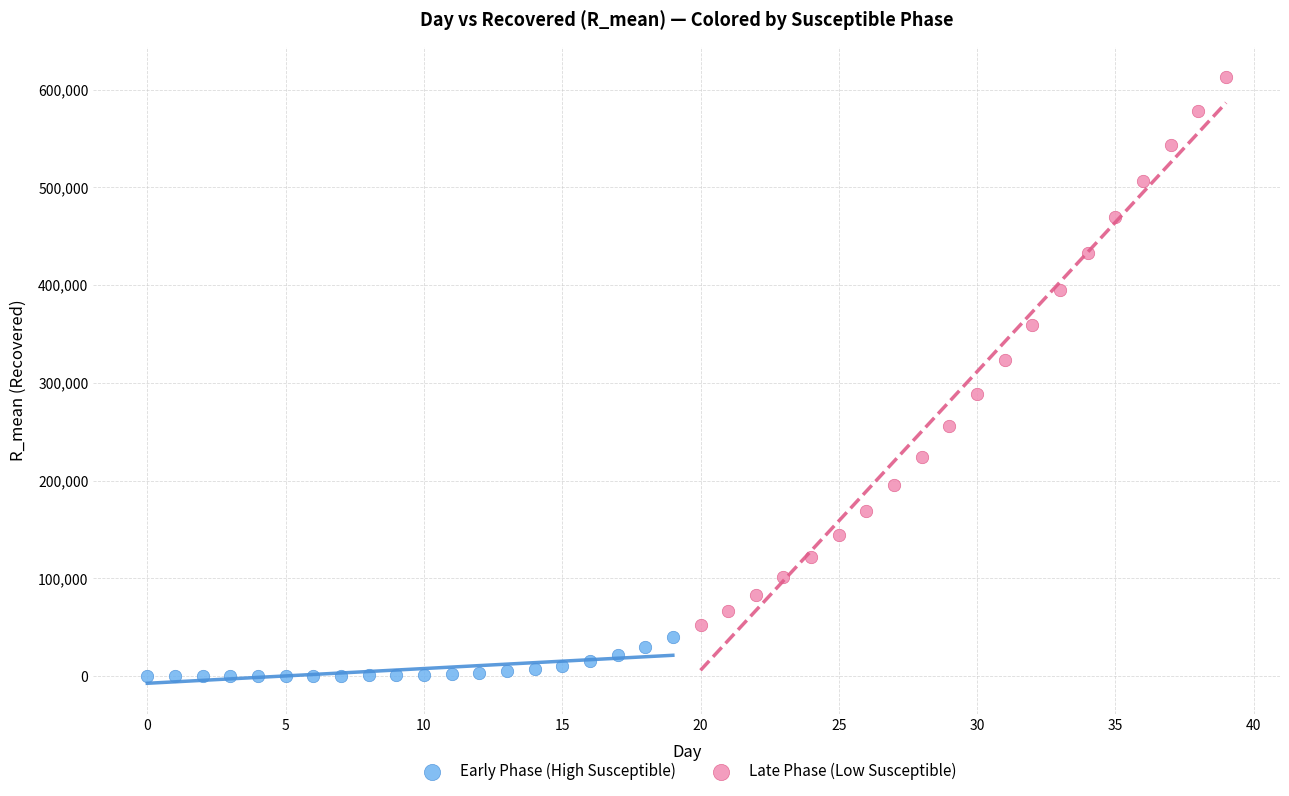

Which series has the largest Y range (max minus min)?

Late Phase (Low Susceptible)